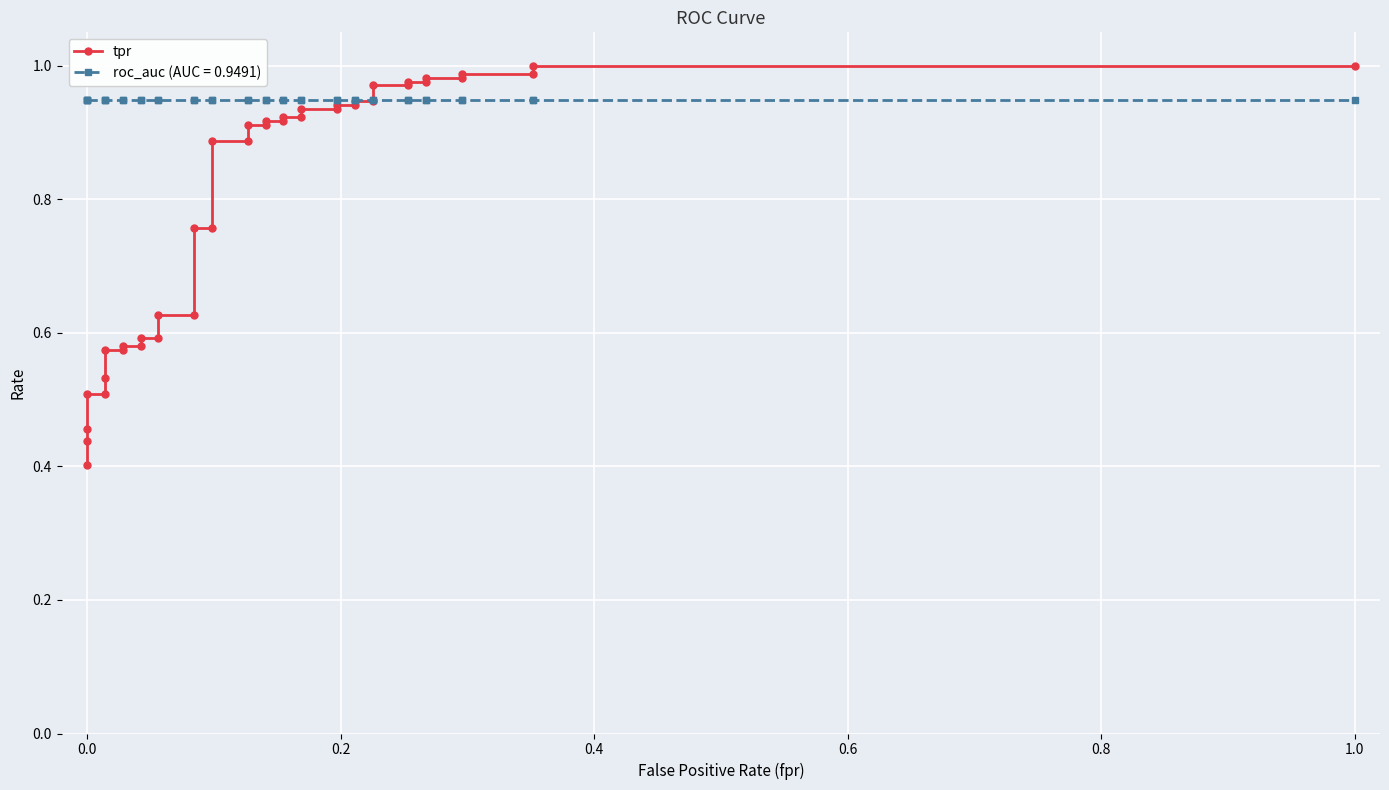

Reading left to right, transcribe all the data shown in this chart.

0.4	0.4	0.5	0.5	0.5	0.5	0.6	0.6	0.6	0.6	0.6	0.6	0.6	0.6	0.8	0.8	0.9	0.9	0.9	0.9	0.9	0.9	0.9	0.9	0.9	0.9	0.9	0.9	0.9	0.9	1.0	1.0	1.0	1.0	1.0	1.0	1.0	1.0	1.0	1.0